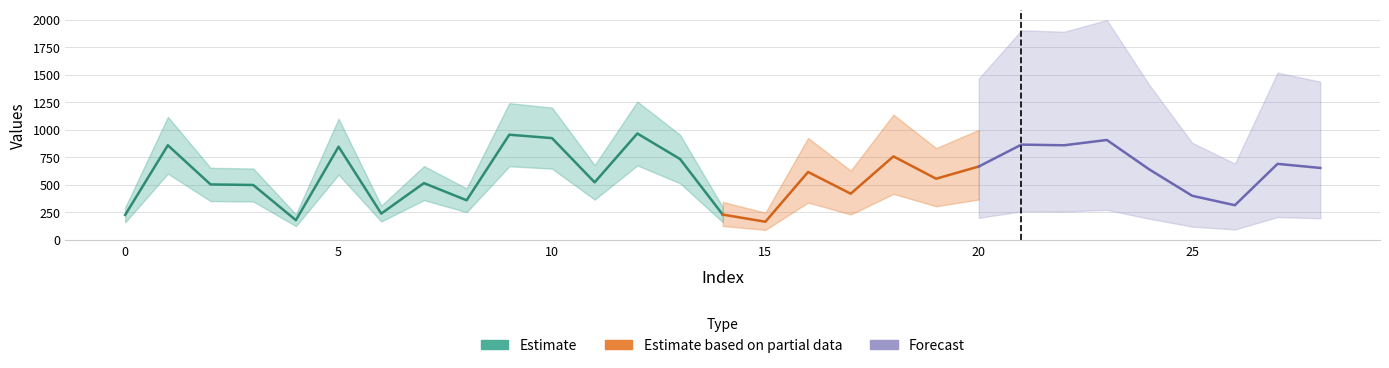

What is the smallest value displayed?

165